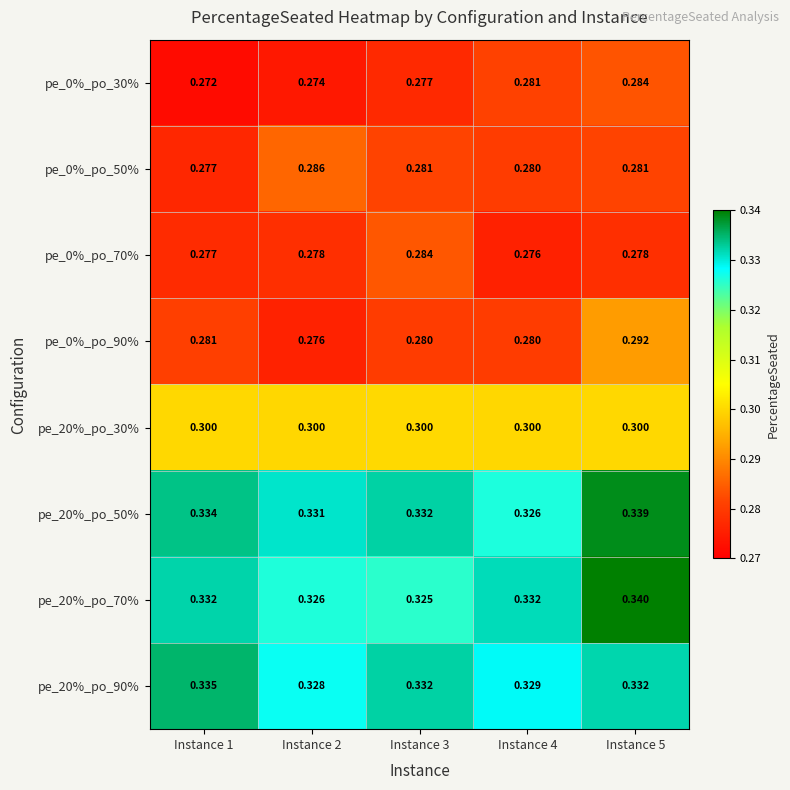

Is the value of pe_0%_po_90% at Instance 2 greater than the value of pe_20%_po_90% at Instance 4?

No